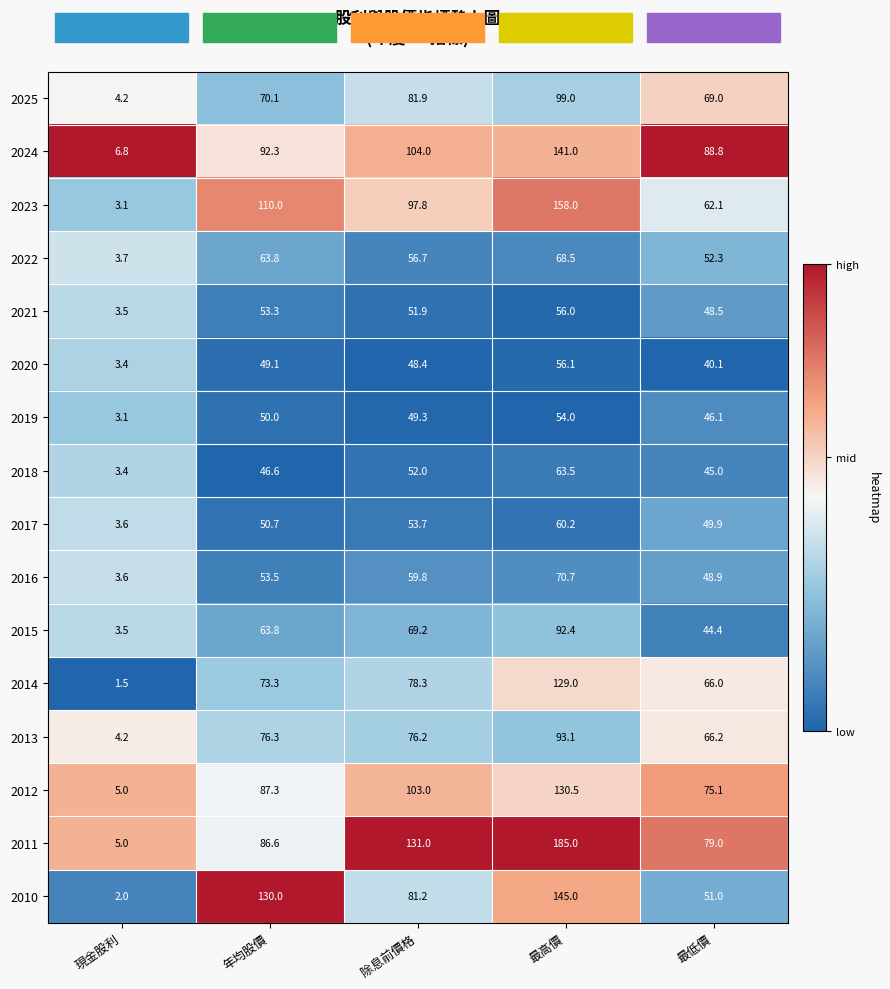

Which category has the lowest value across all series?

現金股利